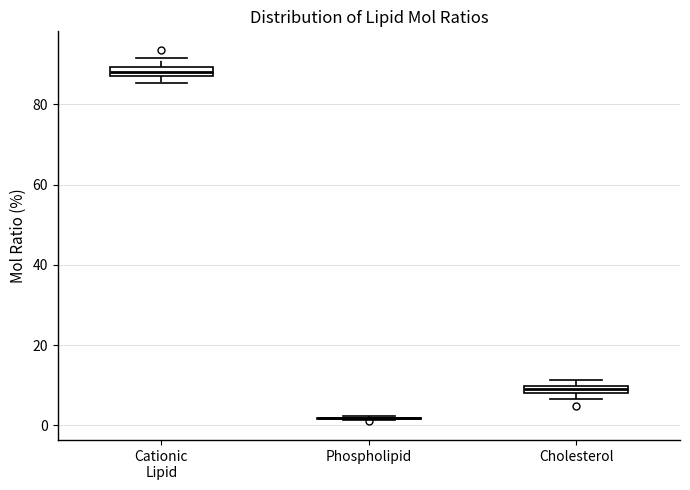

Where is the upper edge of the box for Cholesterol on the y-axis? The values are not printed on the chart, so give them approximately, as read against the axis.

10